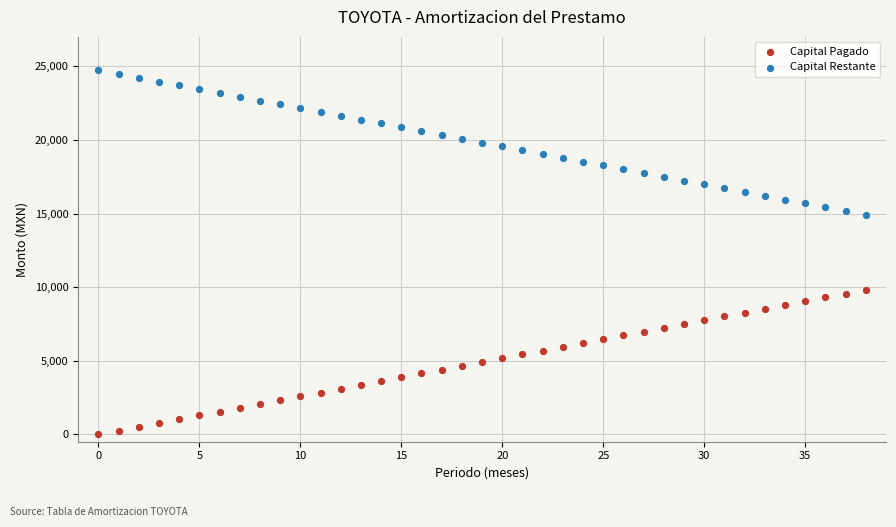

Which series contains the highest Y value?

Capital Restante